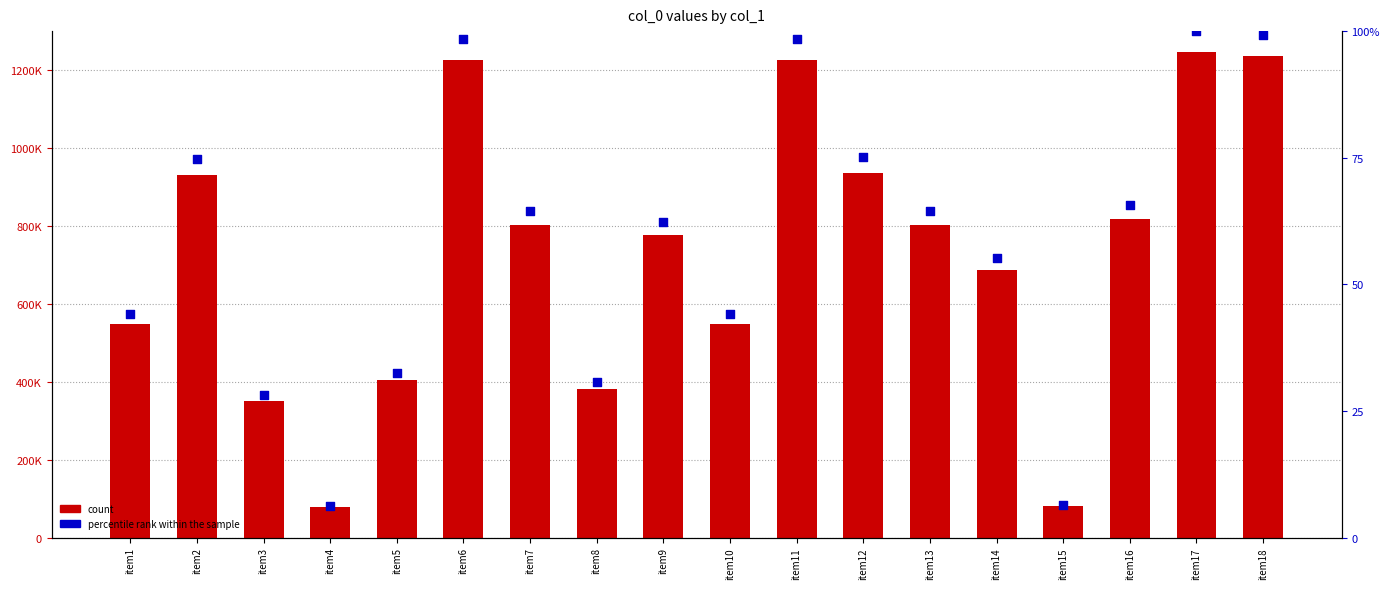

Which series has the widest spread of Y values?

count